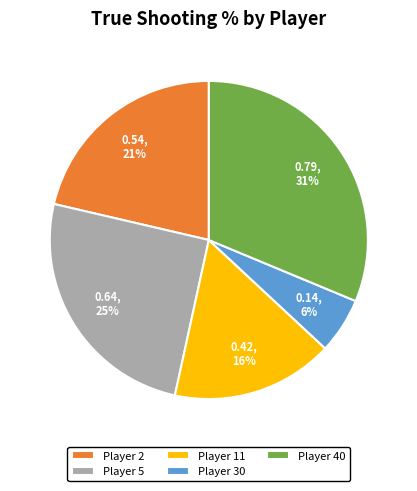

Do Player 40 and Player 2 together represent more than half of the pie?

Yes